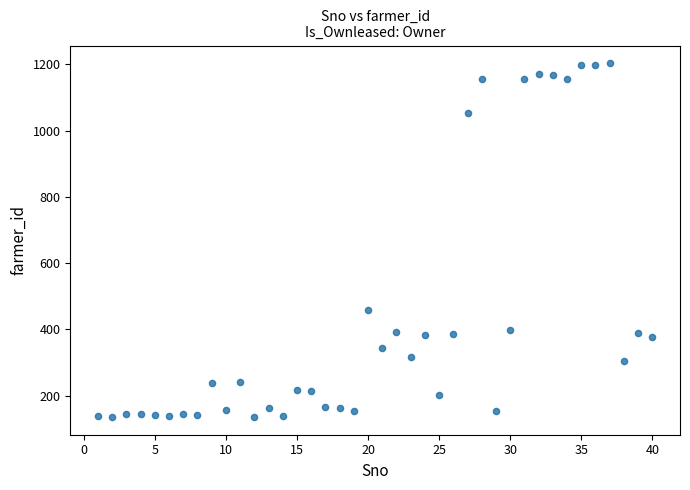

What is the range of X values (max minus min)?

39